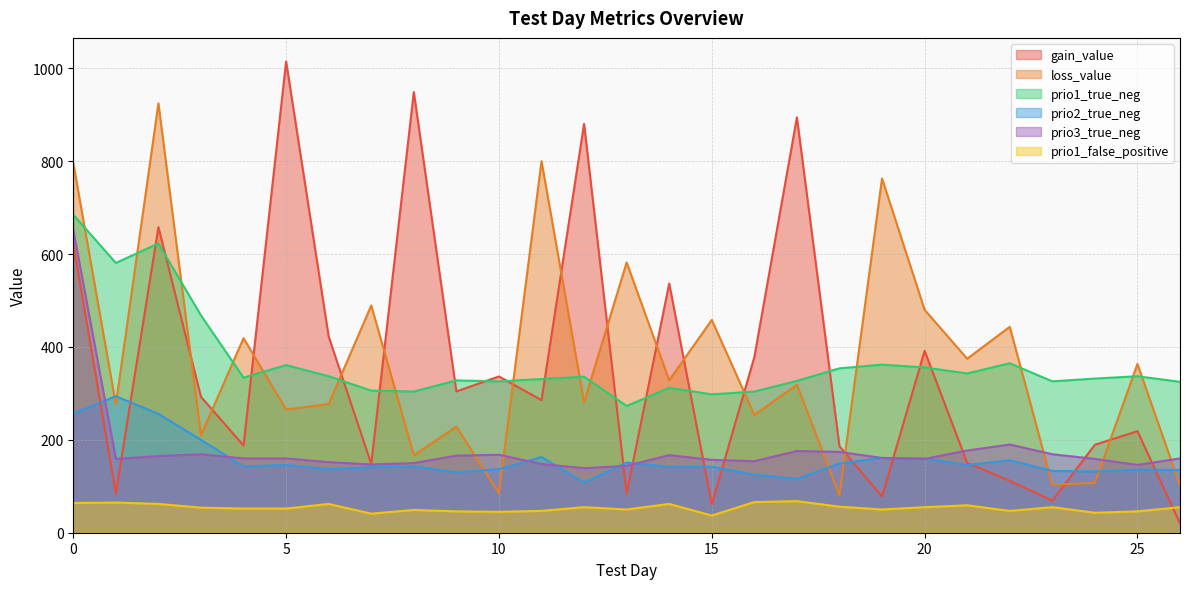

Which series changed the most between 12 and 23?

gain_value